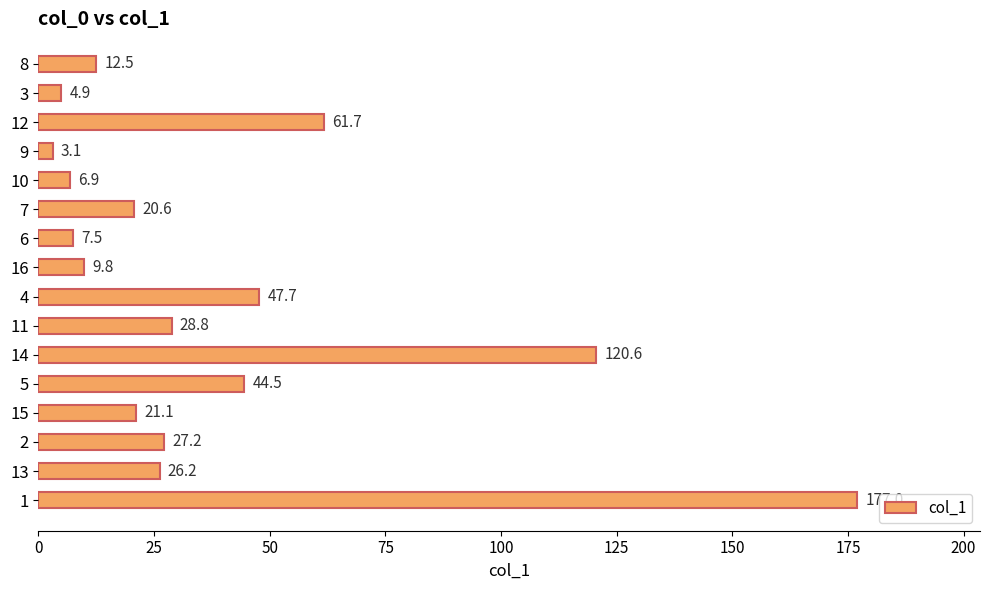

How many values are below 26?

8